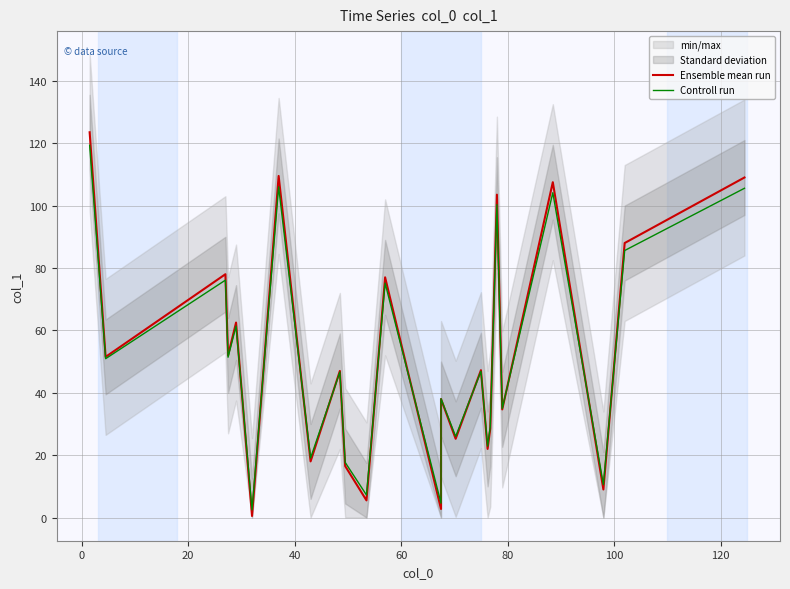

Where is Controll run nearest to the value 60?

60